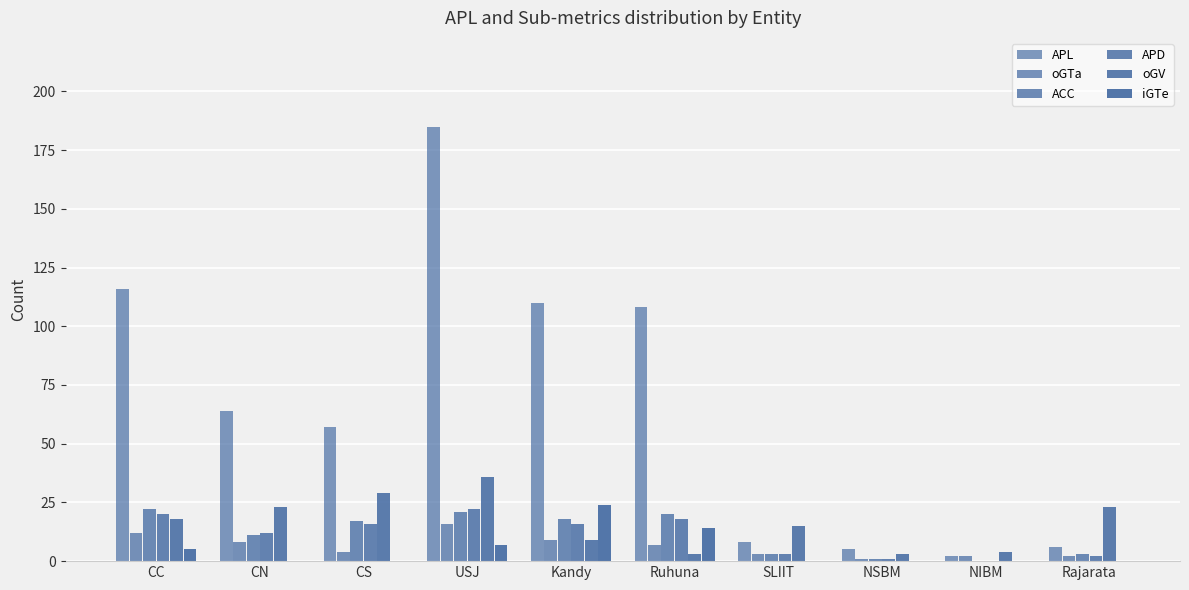

What is the difference between the maximum and minimum values in the iGTe series?

24